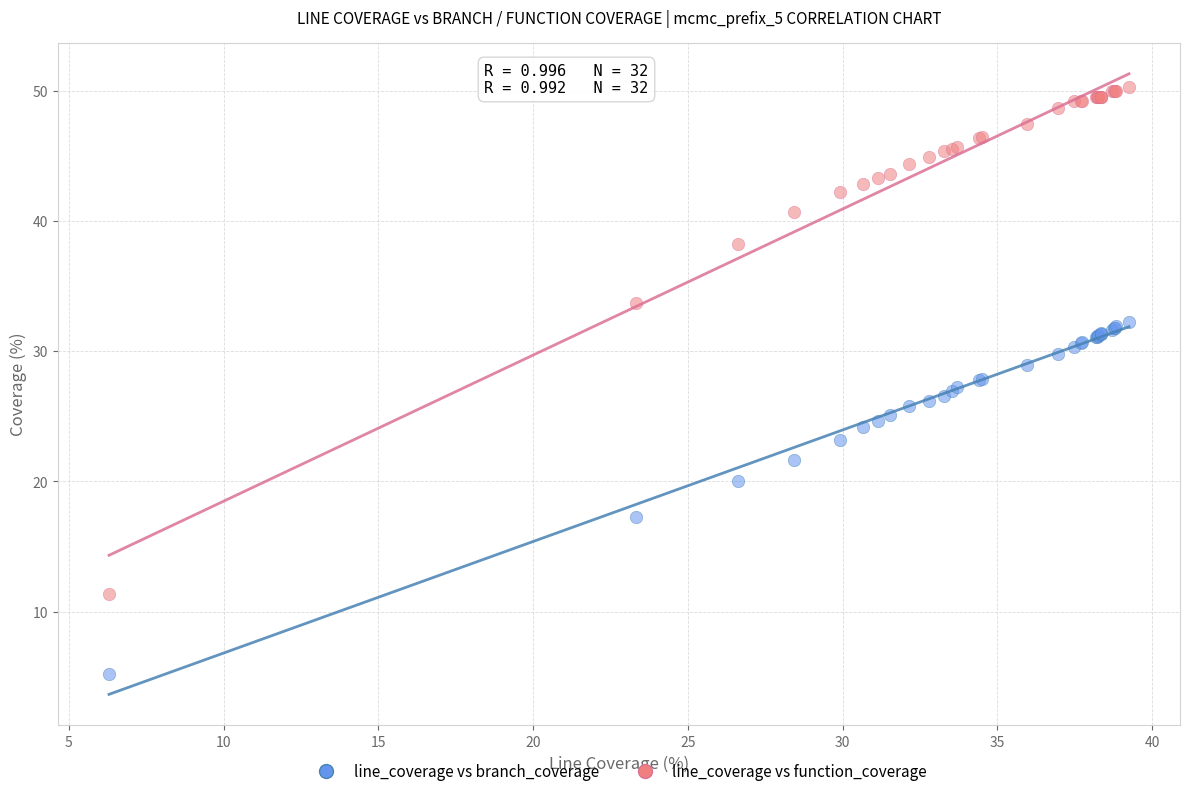

Which series has the widest spread of Y values?

line_coverage vs function_coverage